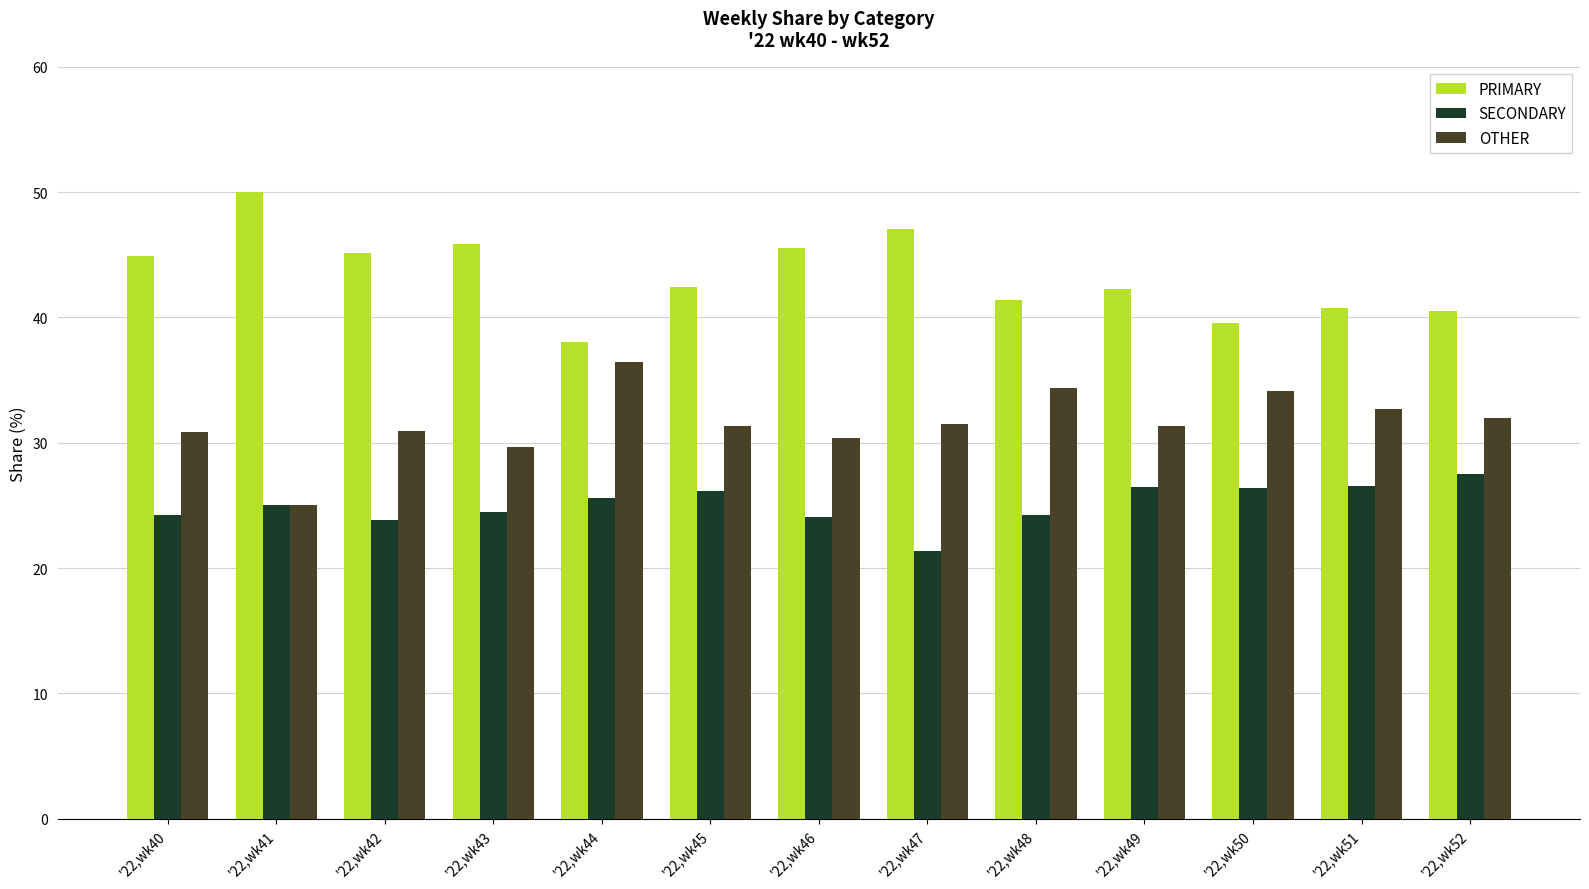

What is the total value across all series at '22,wk41?

100.0